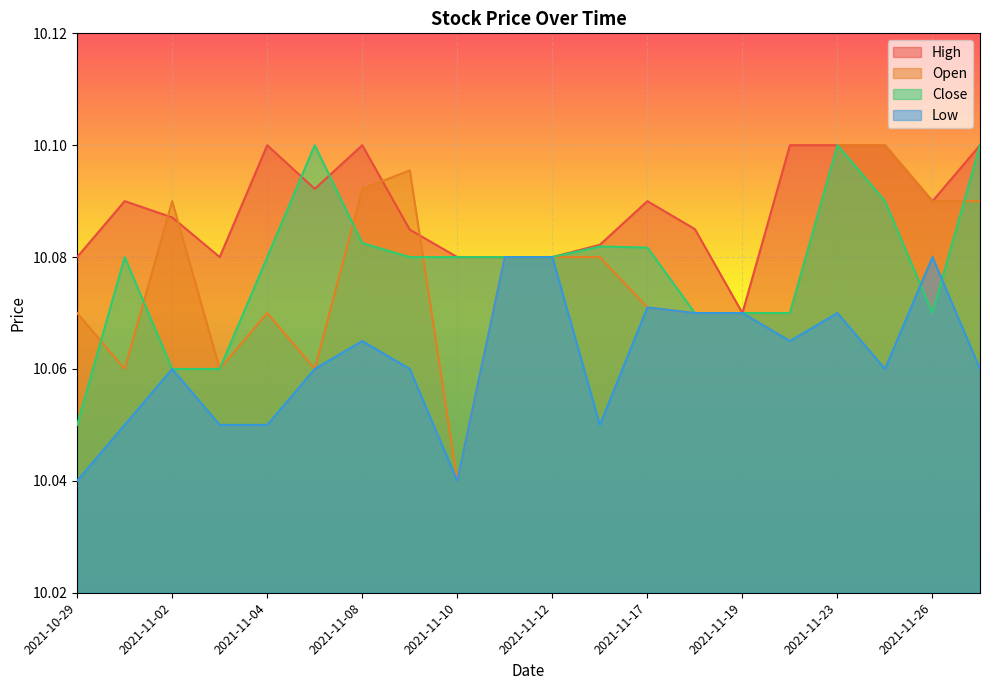

Does the chart display data point markers on the line(s)?

No